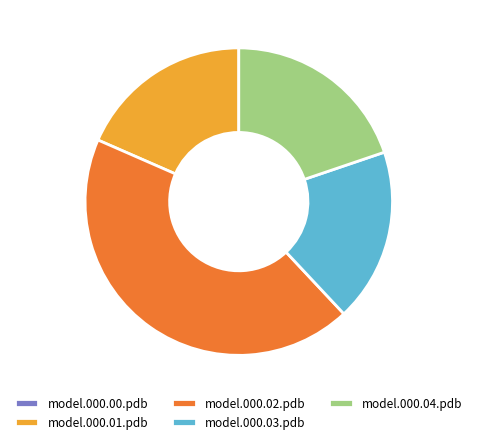

Between model.000.04.pdb and model.000.01.pdb, which is larger?

model.000.04.pdb